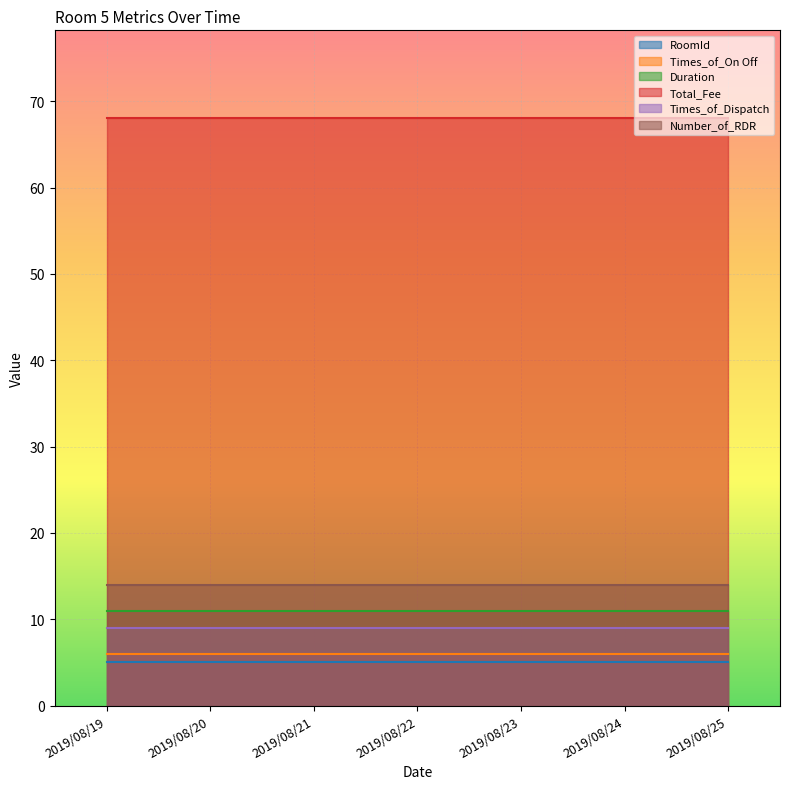

Which category has the highest value across all series?

2019/08/19